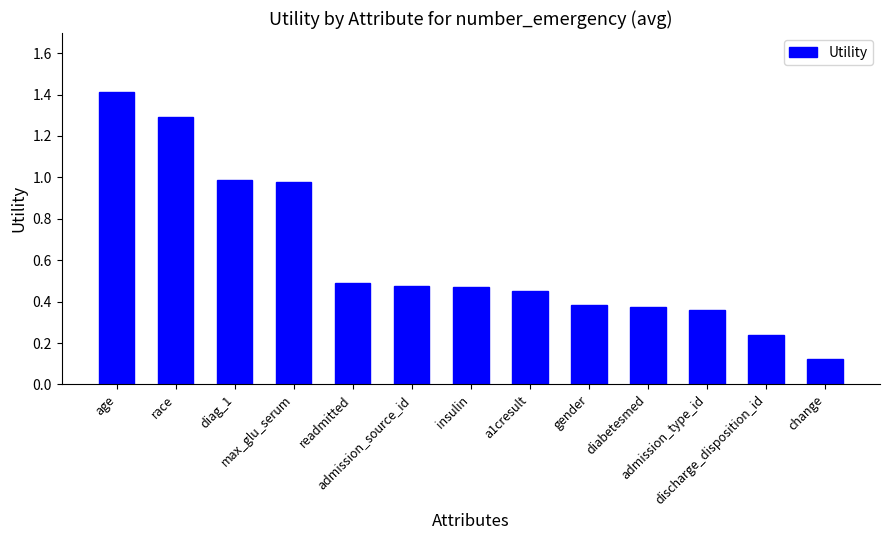

What is the sum of all values?

8.0